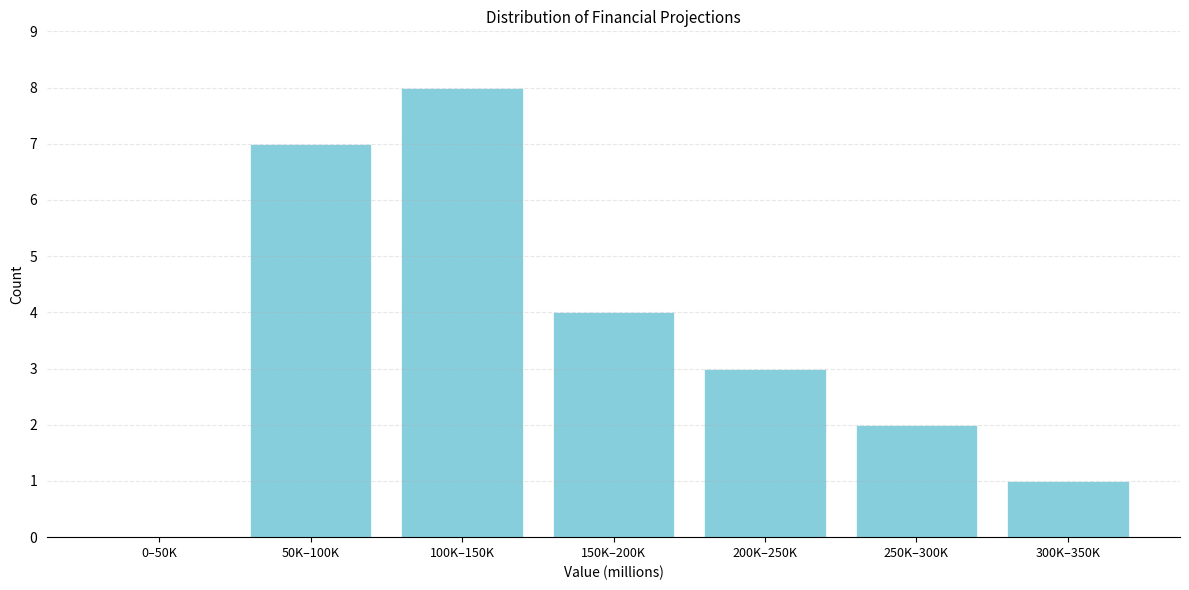

Reading left to right, extract all data points from this chart.

0–50K=0	50K–100K=7	100K–150K=8	150K–200K=4	200K–250K=3	250K–300K=2	300K–350K=1